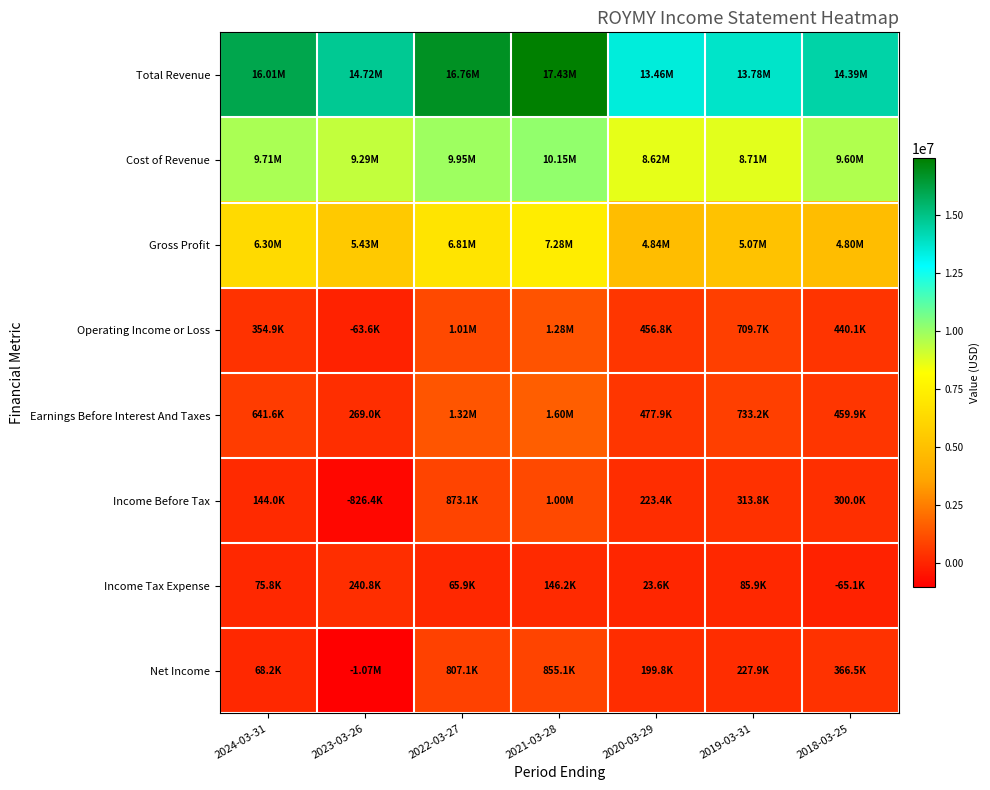

Reading left to right, transcribe all the data shown in this chart.

Total Revenue: 2024-03-31=16013300	2023-03-26=14723900	2022-03-27=16764700	2021-03-28=17430300	2020-03-29=13455100	2019-03-31=13779300	2018-03-25=14394300
Cost of Revenue: 2024-03-31=9714800	2023-03-26=9289800	2022-03-27=9950400	2021-03-28=10153600	2020-03-29=8615500	2019-03-31=8707000	2018-03-25=9597100
Gross Profit: 2024-03-31=6298500	2023-03-26=5434100	2022-03-27=6814300	2021-03-28=7276600	2020-03-29=4839600	2019-03-31=5072300	2018-03-25=4797100
Operating Income or Loss: 2024-03-31=354900	2023-03-26=-63600	2022-03-27=1006300	2021-03-28=1281300	2020-03-29=456800	2019-03-31=709700	2018-03-25=440100
Earnings Before Interest And Taxes: 2024-03-31=641600	2023-03-26=269000	2022-03-27=1322800	2021-03-28=1602600	2020-03-29=477900	2019-03-31=733200	2018-03-25=459900
Income Before Tax: 2024-03-31=144000	2023-03-26=-826400	2022-03-27=873100	2021-03-28=1001300	2020-03-29=223400	2019-03-31=313800	2018-03-25=300000
Income Tax Expense: 2024-03-31=75800	2023-03-26=240800	2022-03-27=65900	2021-03-28=146200	2020-03-29=23600	2019-03-31=85900	2018-03-25=-65100
Net Income: 2024-03-31=68200	2023-03-26=-1067300	2022-03-27=807100	2021-03-28=855100	2020-03-29=199800	2019-03-31=227900	2018-03-25=366500